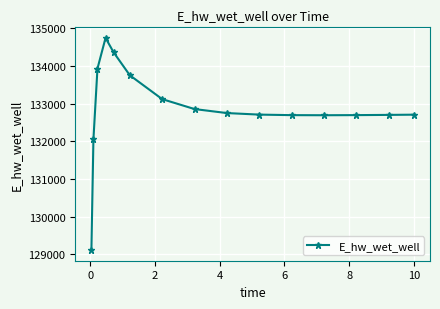

What is the maximum value shown in the chart?

134748.6